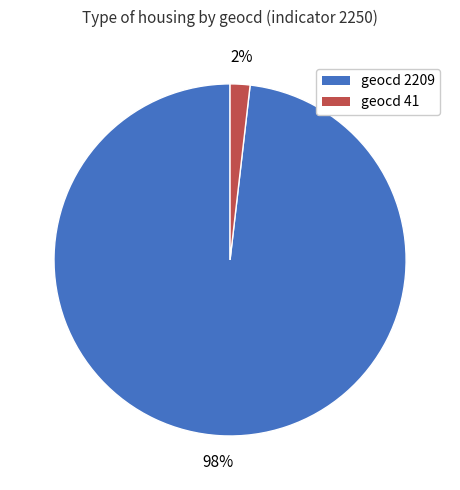

Does any single category account for the majority?

Yes